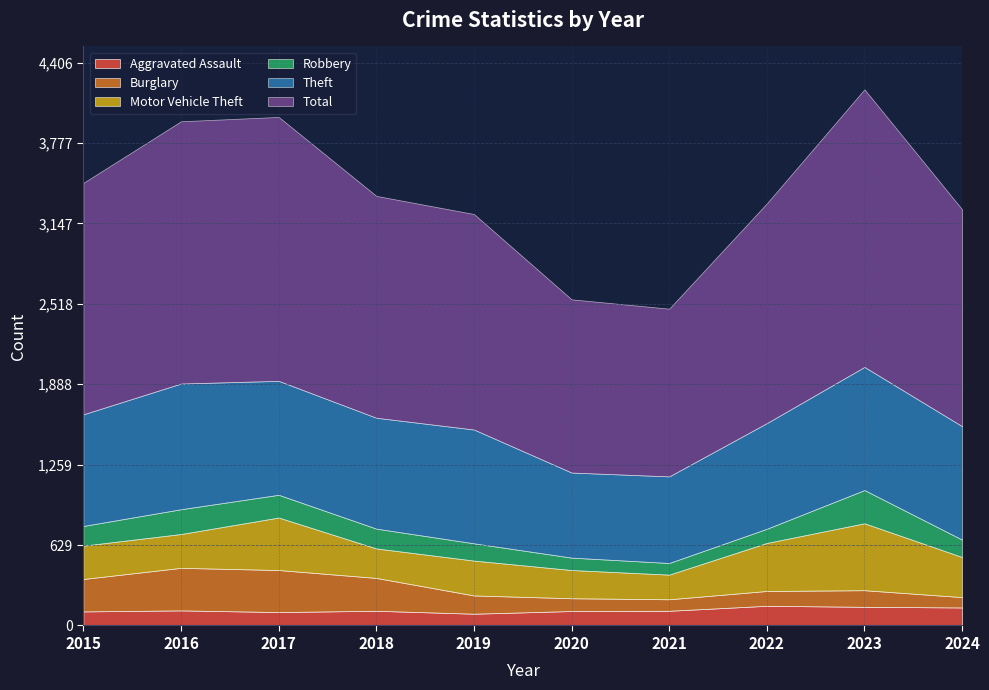

What is the total value across all series at 2019?

3221